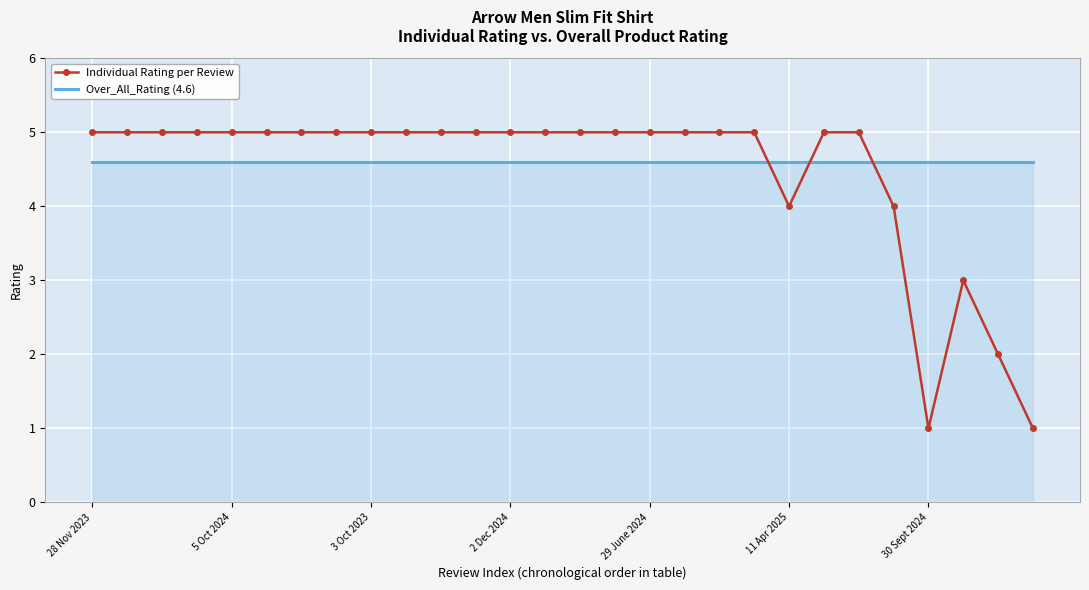

List the series in order of their peak value, highest first.

Individual Rating per Review, Over_All_Rating (4.6)